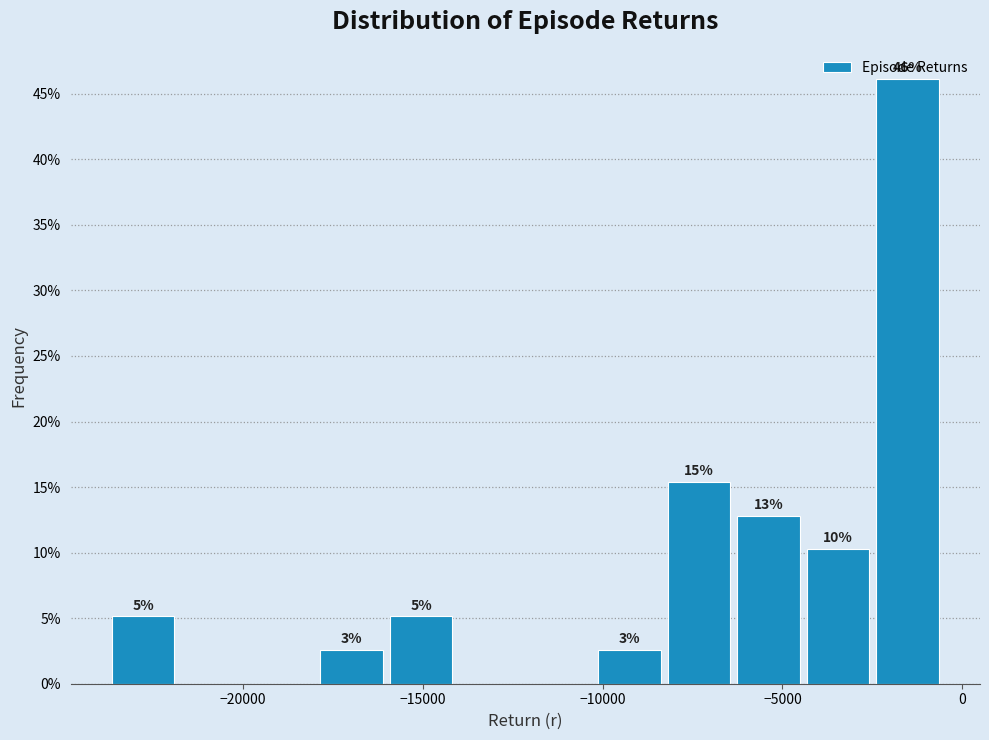

Around what value on the x-axis is the tallest bar? Give the approximate position of its centre, as read against the axis.

-1500